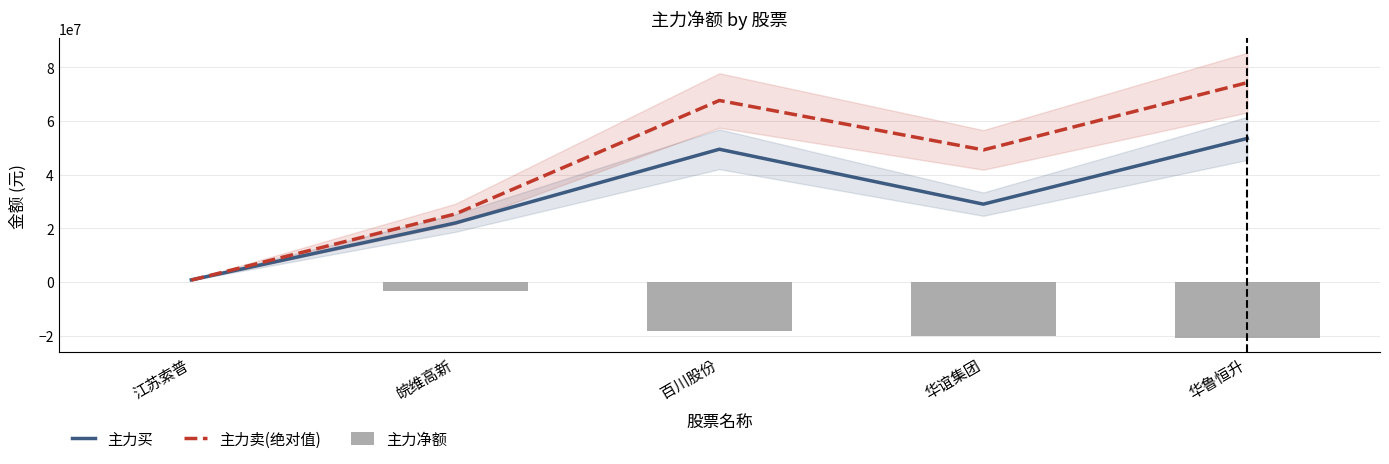

Which series has the largest range (max minus min)?

主力卖(绝对值)